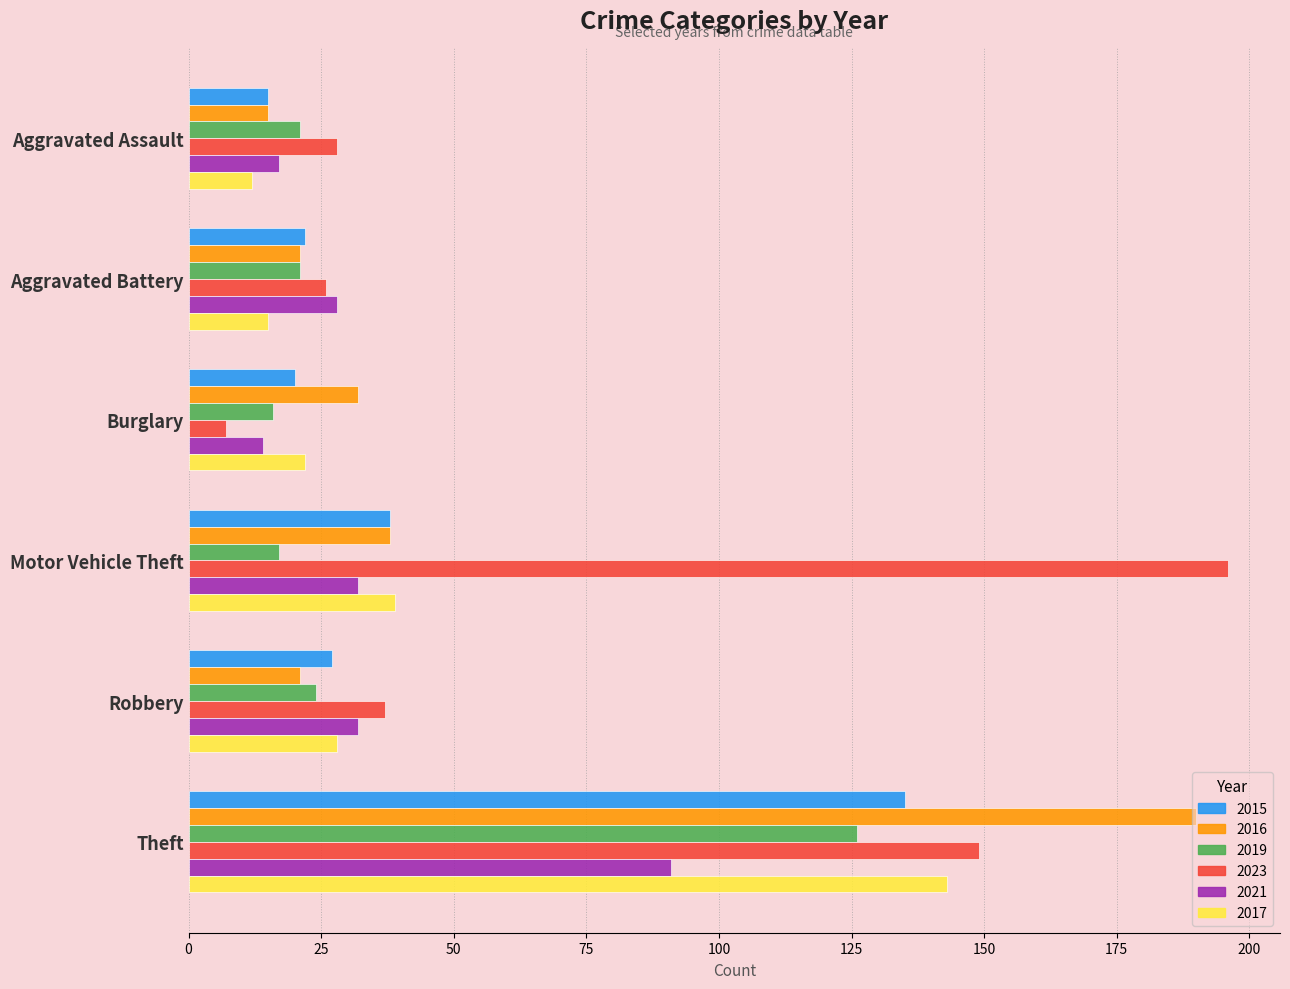

The 2016 series shows 18 at Motor Vehicle Theft. True or false?

False